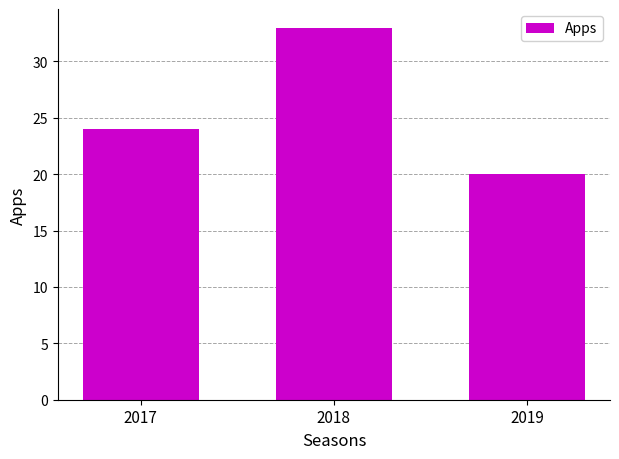

Count the values in the range 20 to 33.

3